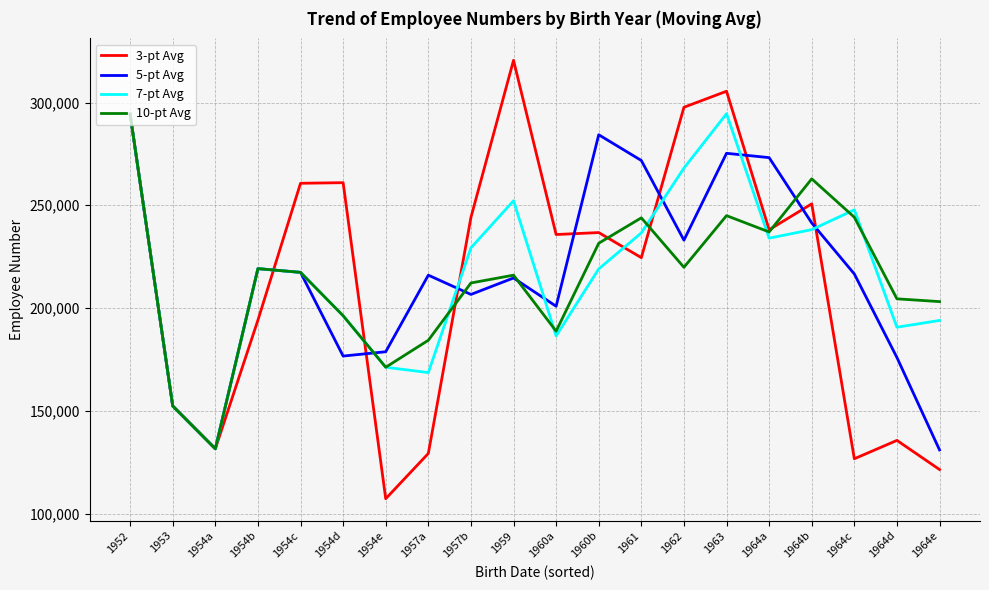

At which category is the sum across all series the highest?

1952